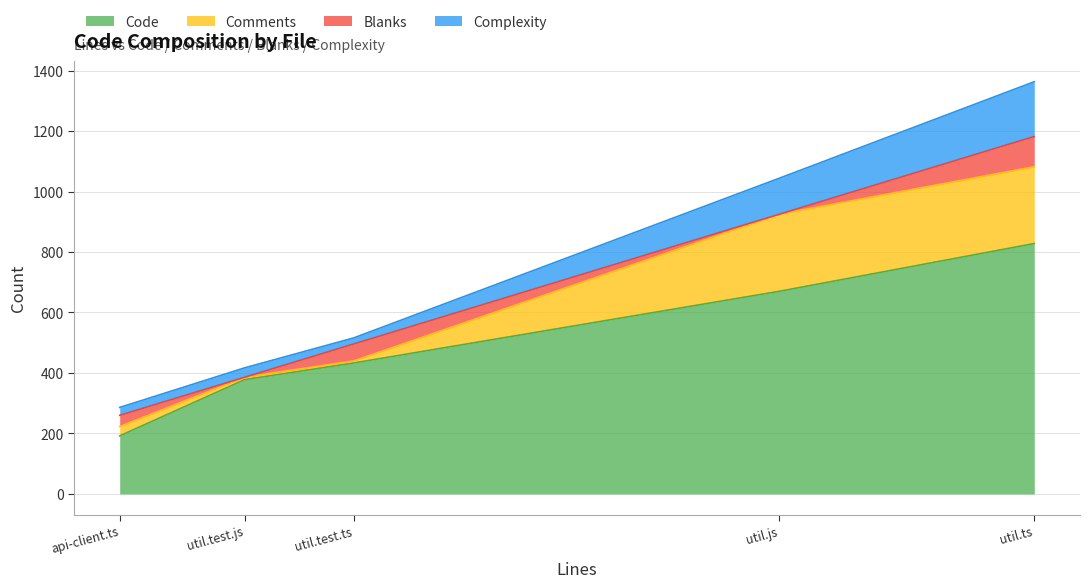

True or false: Code has a value of 752 at util.test.ts.

False